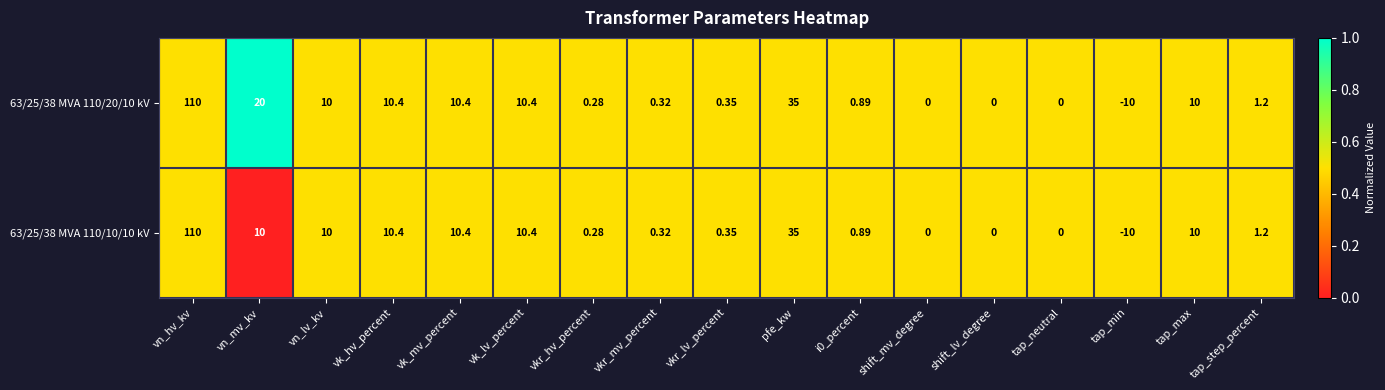

At which category is the sum across all series the highest?

vn_hv_kv